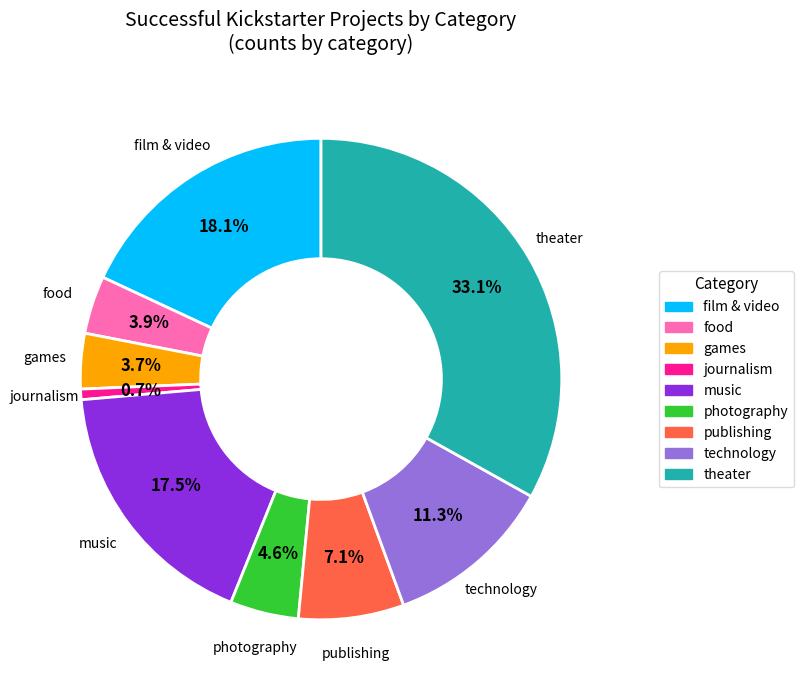

Combined, what portion of the pie is film & video and photography?

22.7%